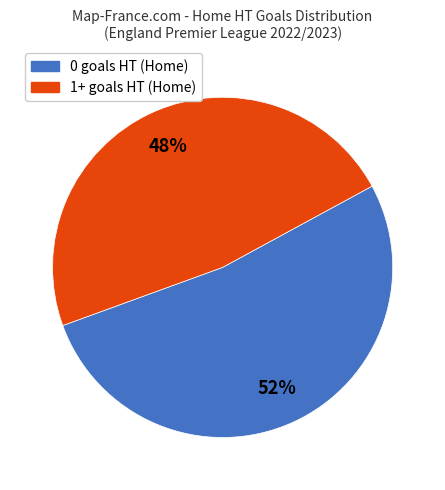

Is there any slice that represents more than half of the pie?

Yes